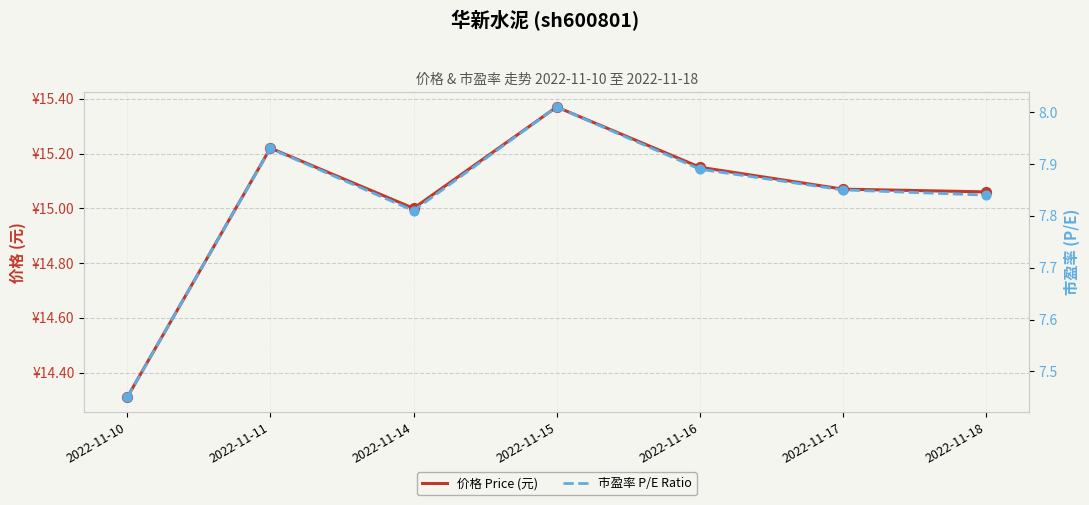

Which series contains the highest Y value?

价格 Price (元)